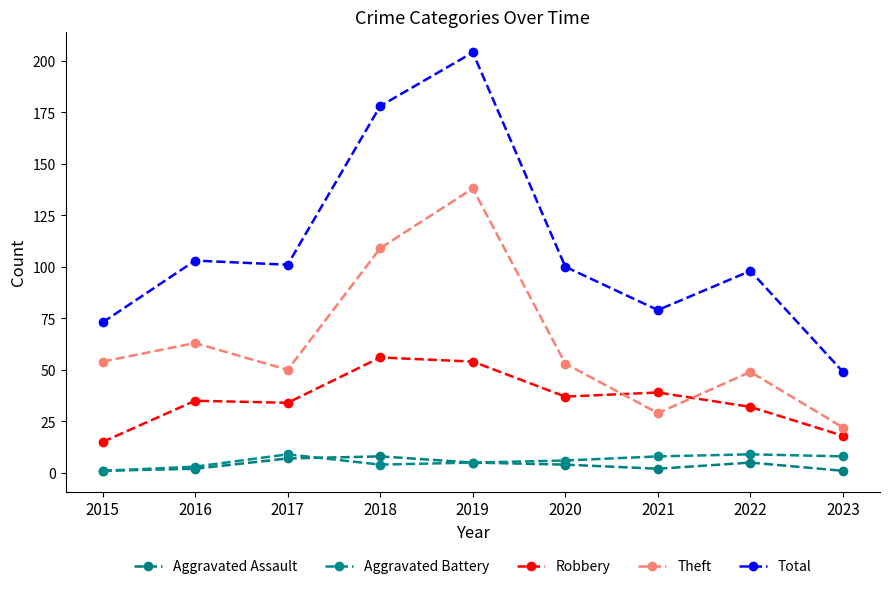

At which category is the sum across all series the highest?

2019